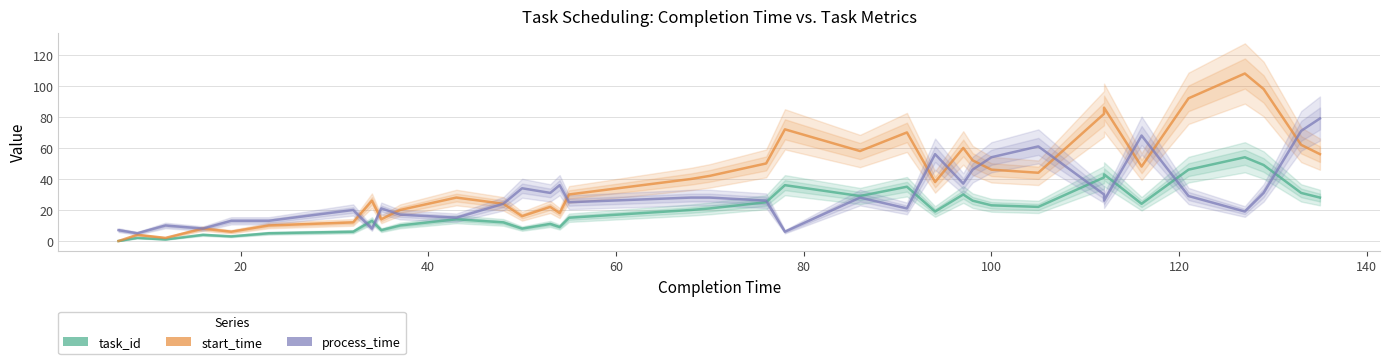

Does the chart have visible grid lines?

Yes